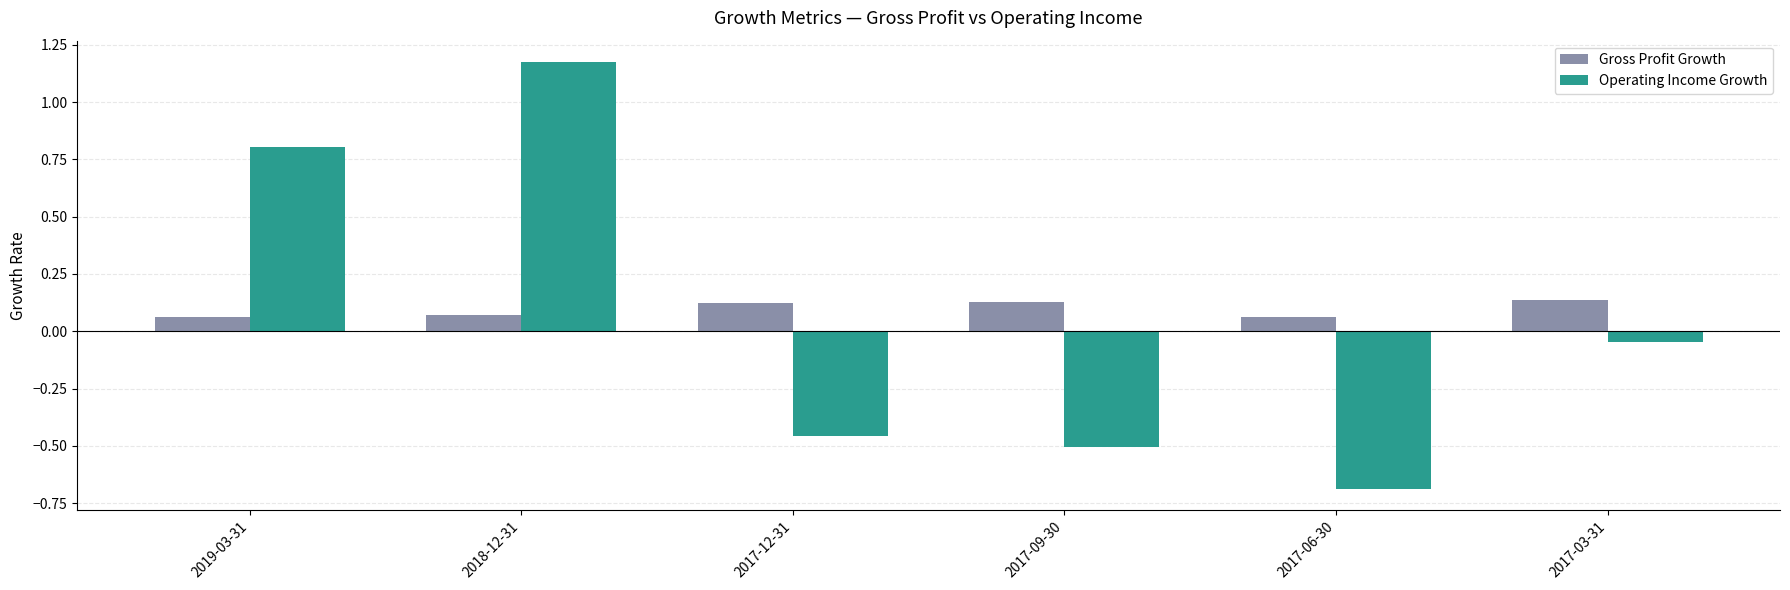

Rank the series by their average value, from lowest to highest.

Operating Income Growth, Gross Profit Growth